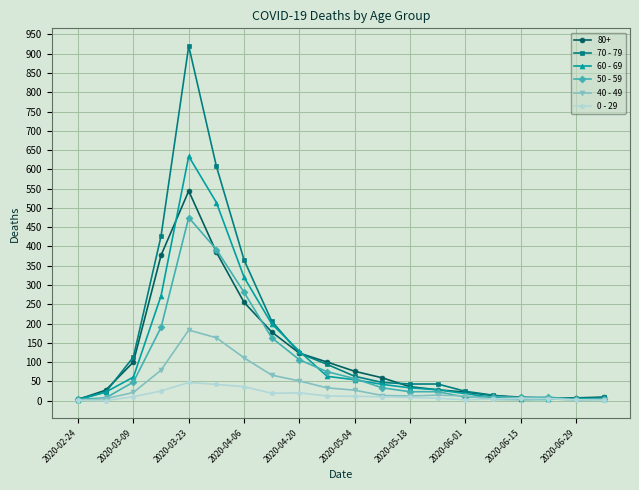

Rank the series by their maximum value, from lowest to highest.

0 - 29, 40 - 49, 50 - 59, 80+, 60 - 69, 70 - 79